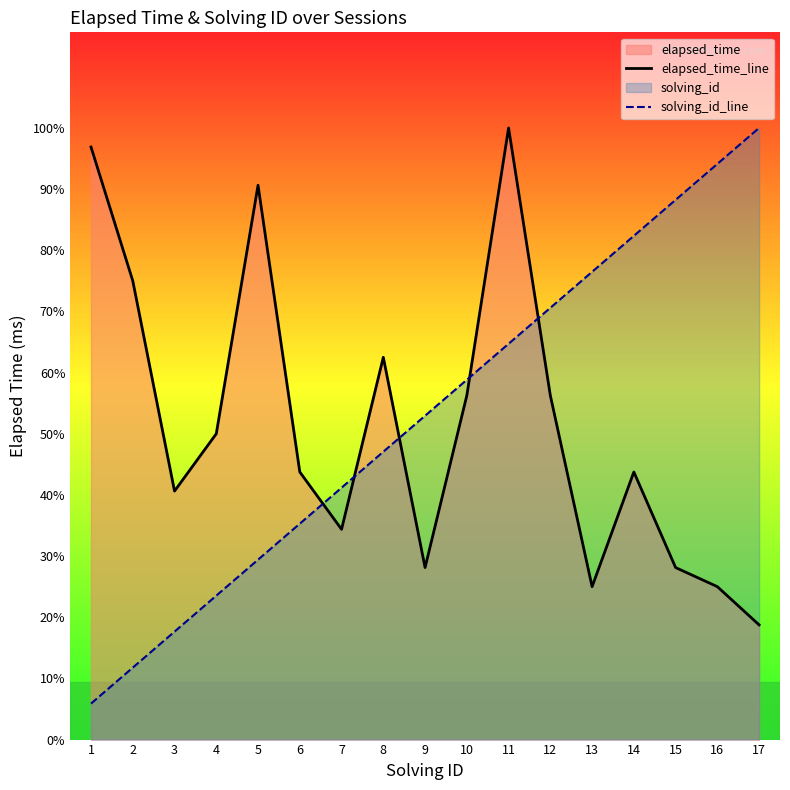

List the series in order of their overall mean, highest first.

solving_id_line, elapsed_time_line